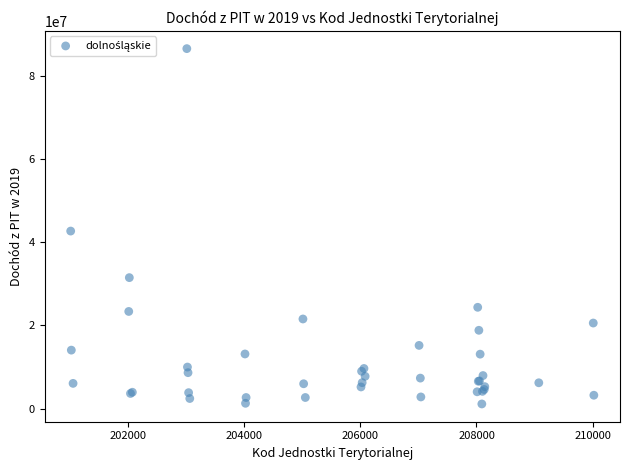

What Y value in the scatter plot is closest to 43788409?

42642404